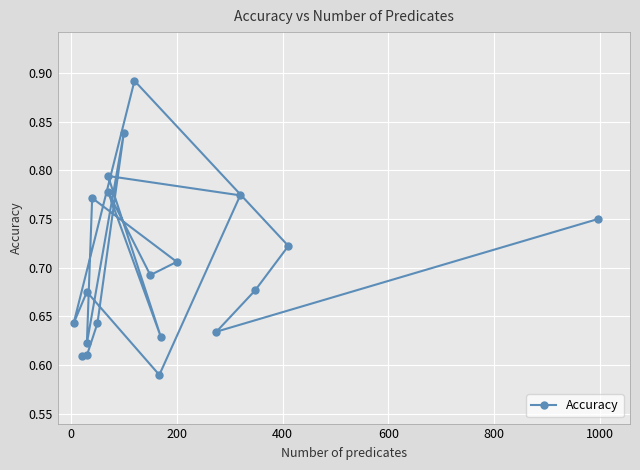

Reading left to right, what are all the values shown in this chart?

0.6	0.6	0.6	0.8	0.6	0.8	0.7	0.7	0.8	0.6	0.8	0.8	0.6	0.7	0.6	0.9	0.7	0.7	0.6	0.8